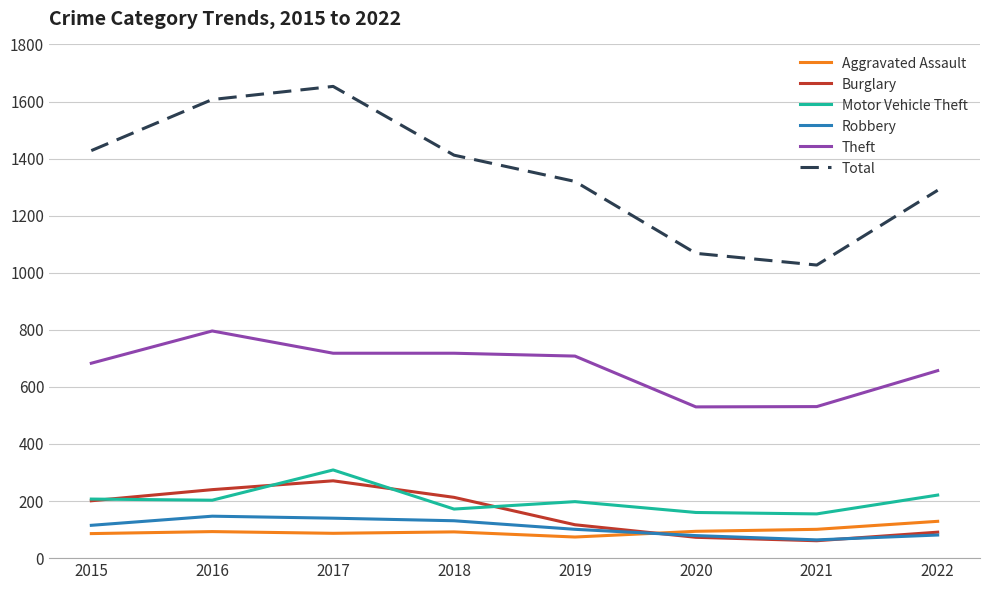

Which series changed the most between 2019 and 2021?

Total